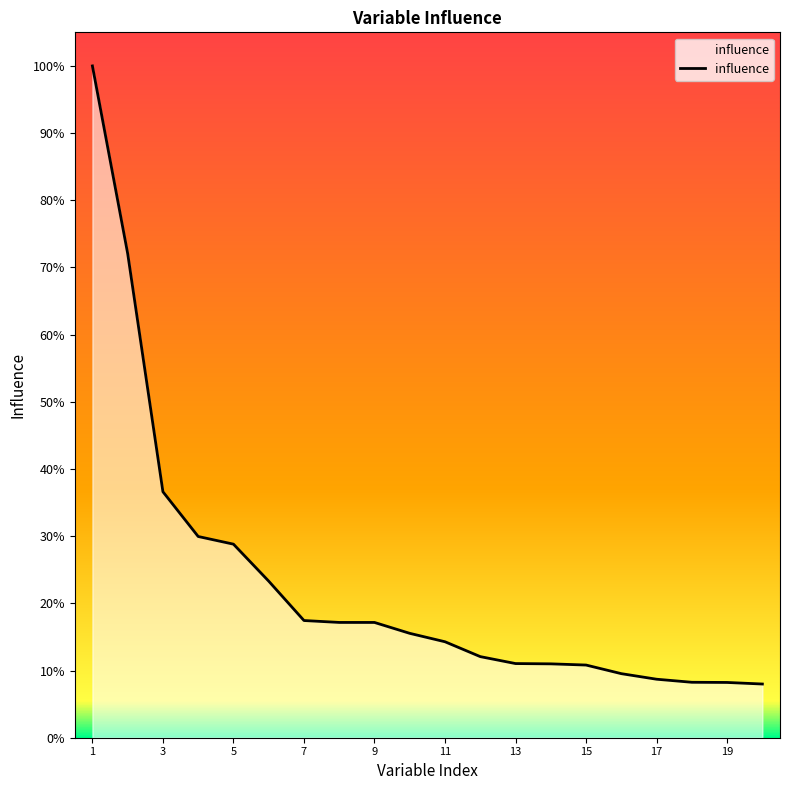

Reading left to right, extract all data points from this chart.

1.0	0.7	0.4	0.3	0.3	0.2	0.2	0.2	0.2	0.2	0.1	0.1	0.1	0.1	0.1	0.1	0.1	0.1	0.1	0.1